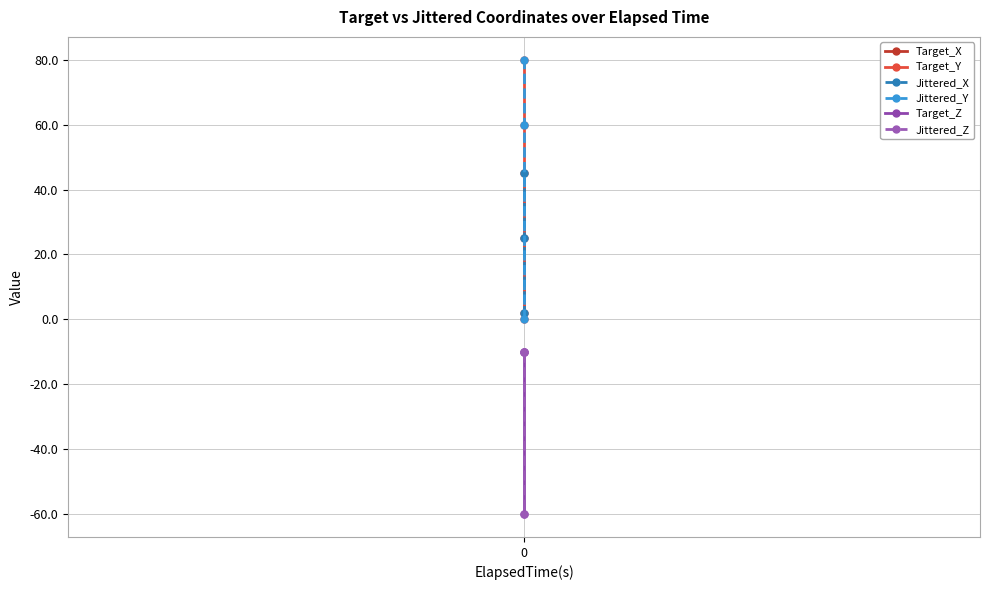

How many Target_Z values are between -60 and -10?

3